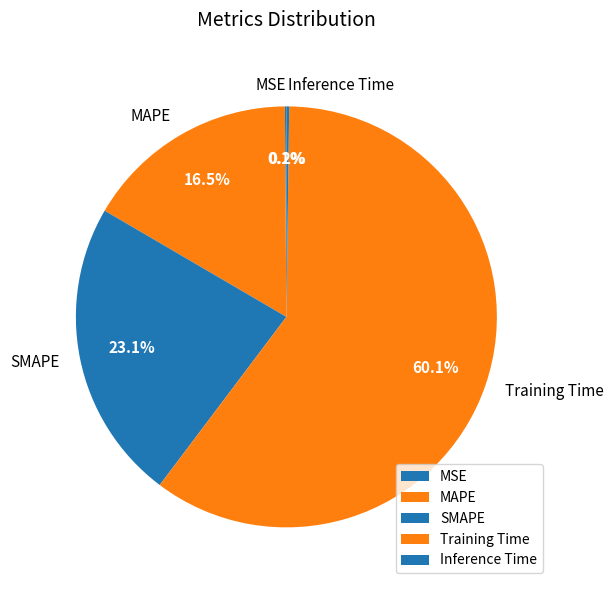

What is the majority slice?

Training Time